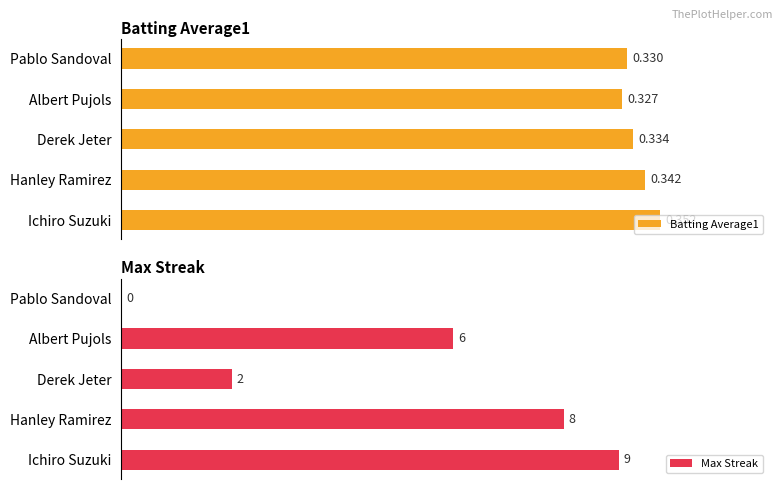

Which series has the largest total across all categories?

Max Streak